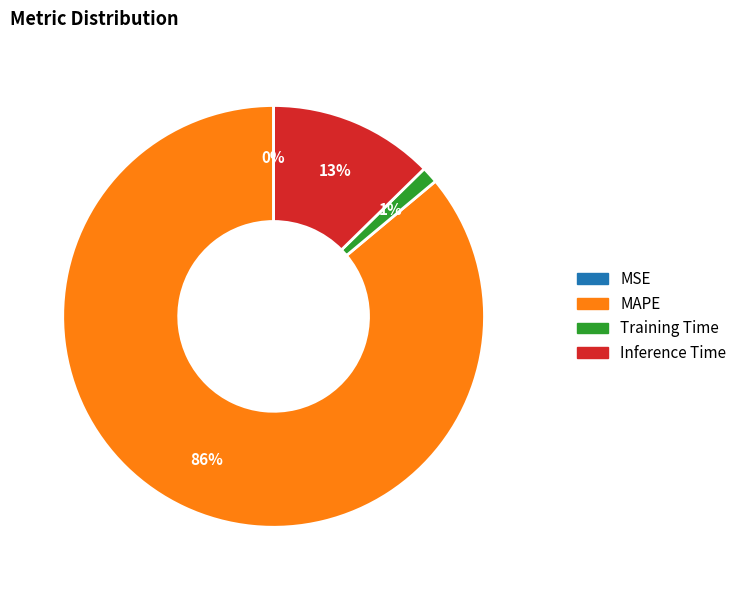

To the nearest percent, what portion does MAPE represent?

86%